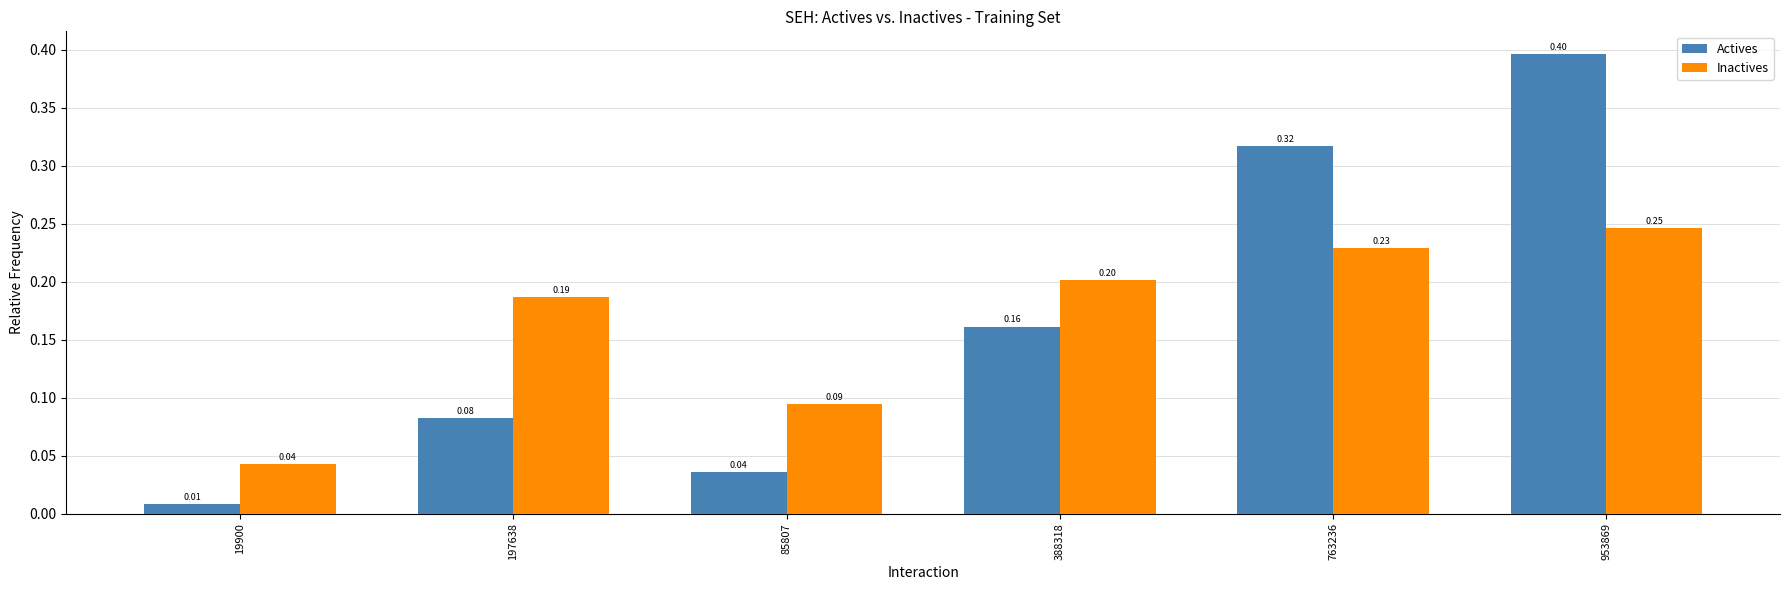

Between 388318 and 953869, which series saw the biggest shift?

Actives